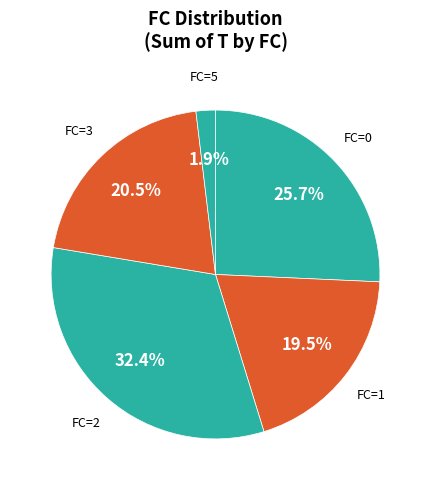

Count the number of slices in the pie.

5